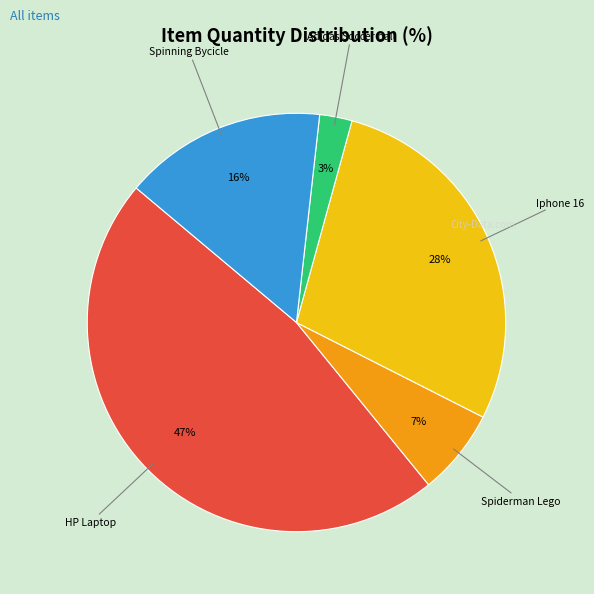

To the nearest percent, what is the difference between the largest and smallest slice percentages?

44%